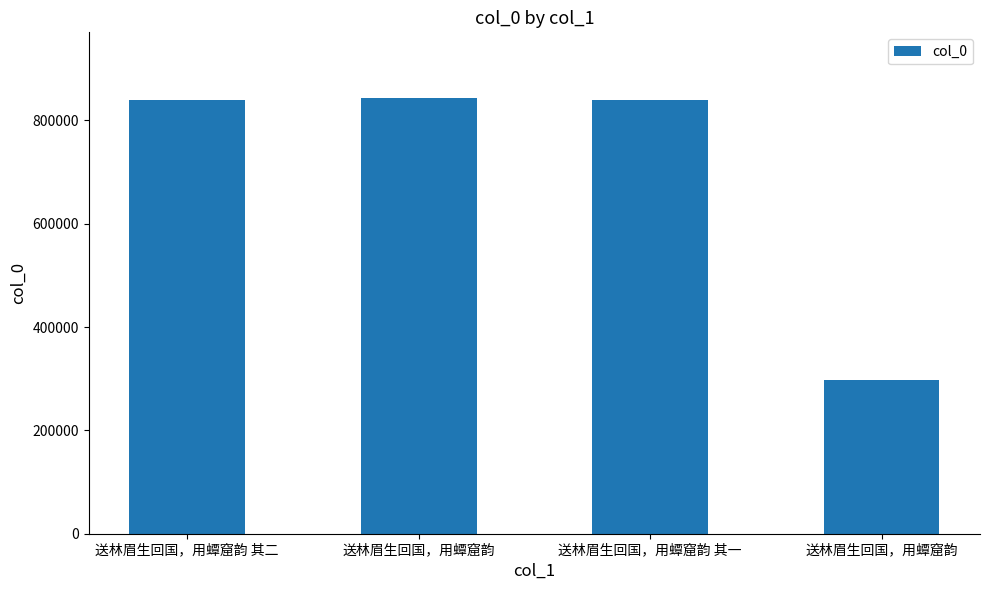

What is the label of the 1st bar from the right?

送林眉生回国，用蟫窟韵